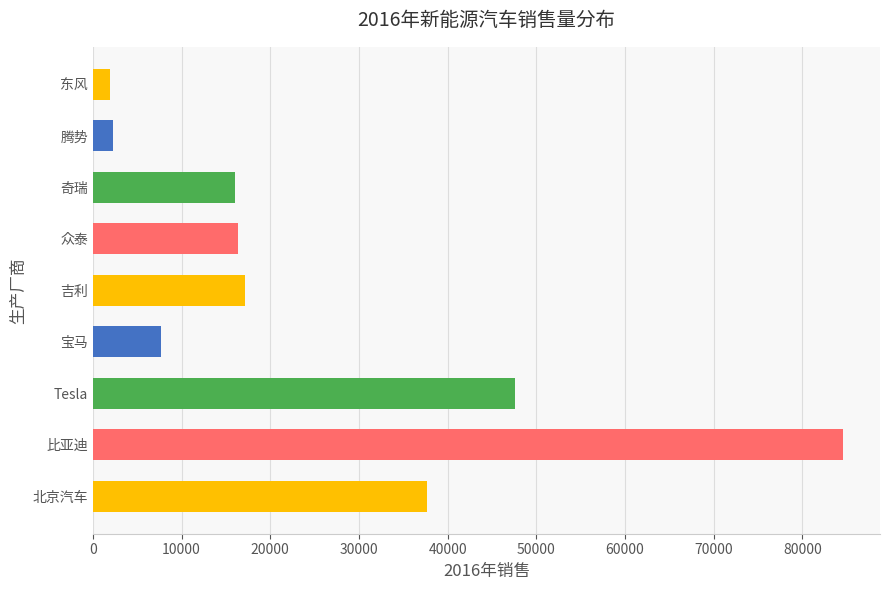

Reading left to right, extract all data points from this chart.

37619	84534	47644	7625	17181	16417	16017	2287	1916